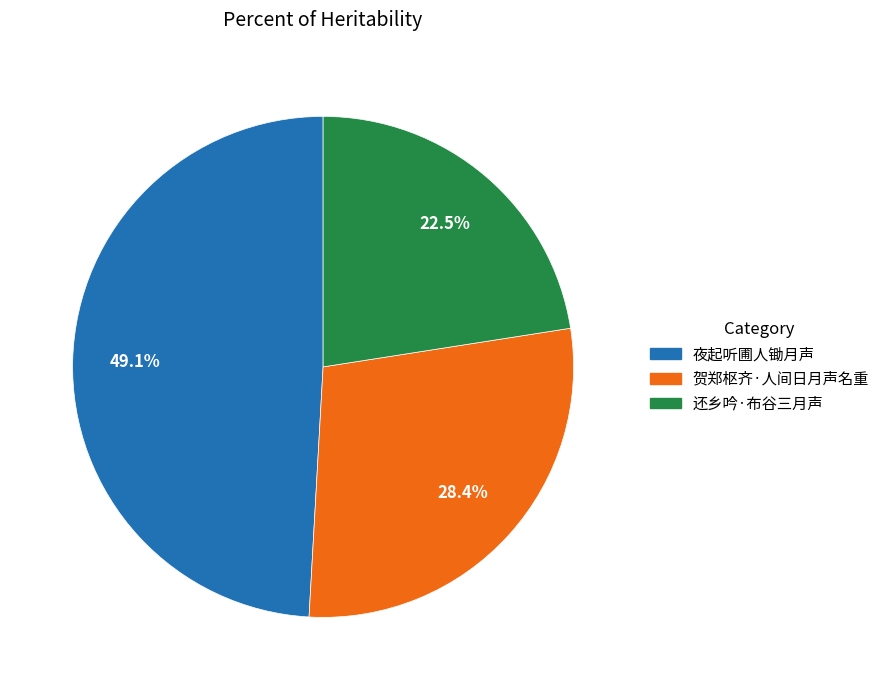

Is there a majority slice in this chart?

No